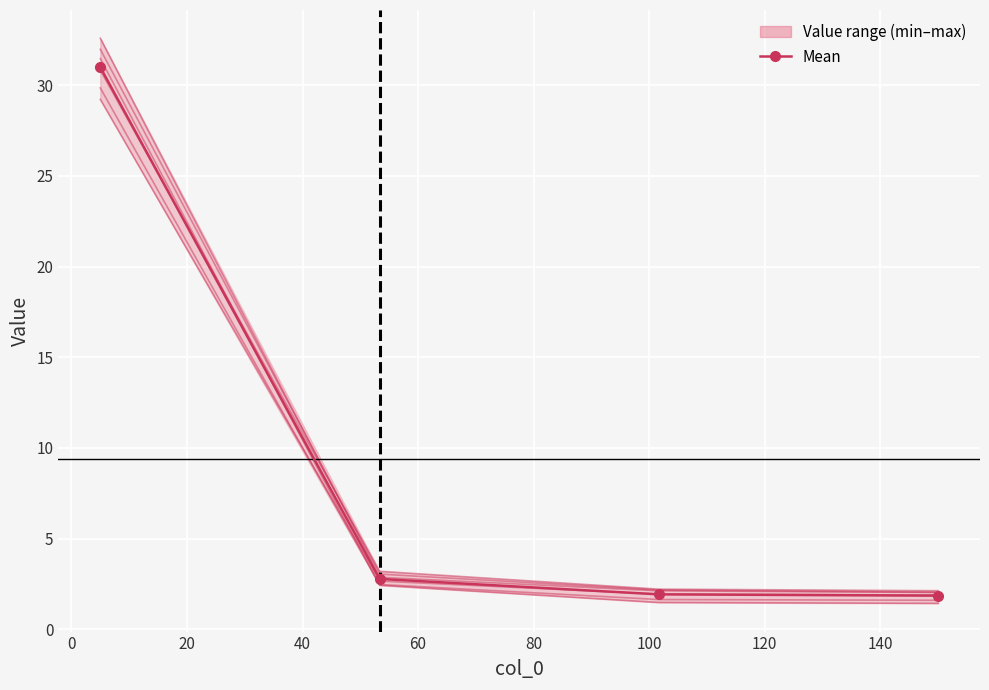

Rank the categories by col_3 value from lowest to highest.

150, 101.6666666666667, 53.33333333333334, 5